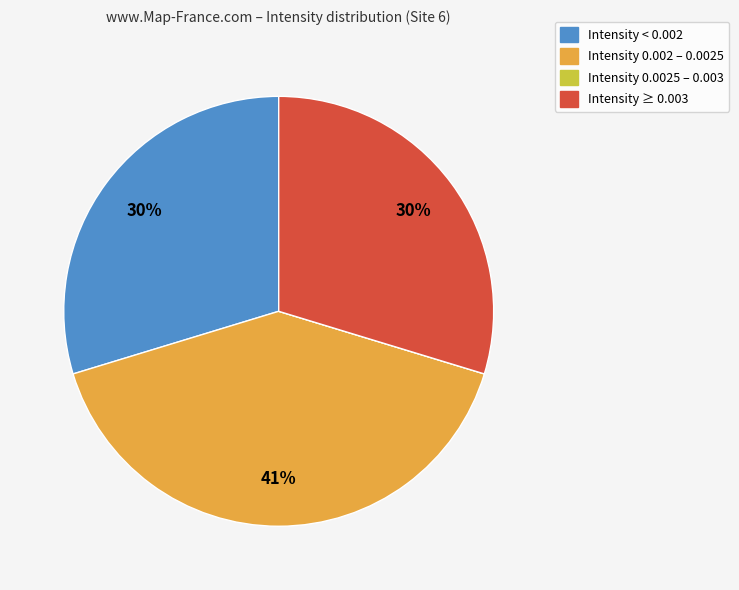

To the nearest percent, what portion does Intensity < 0.002 represent?

30%